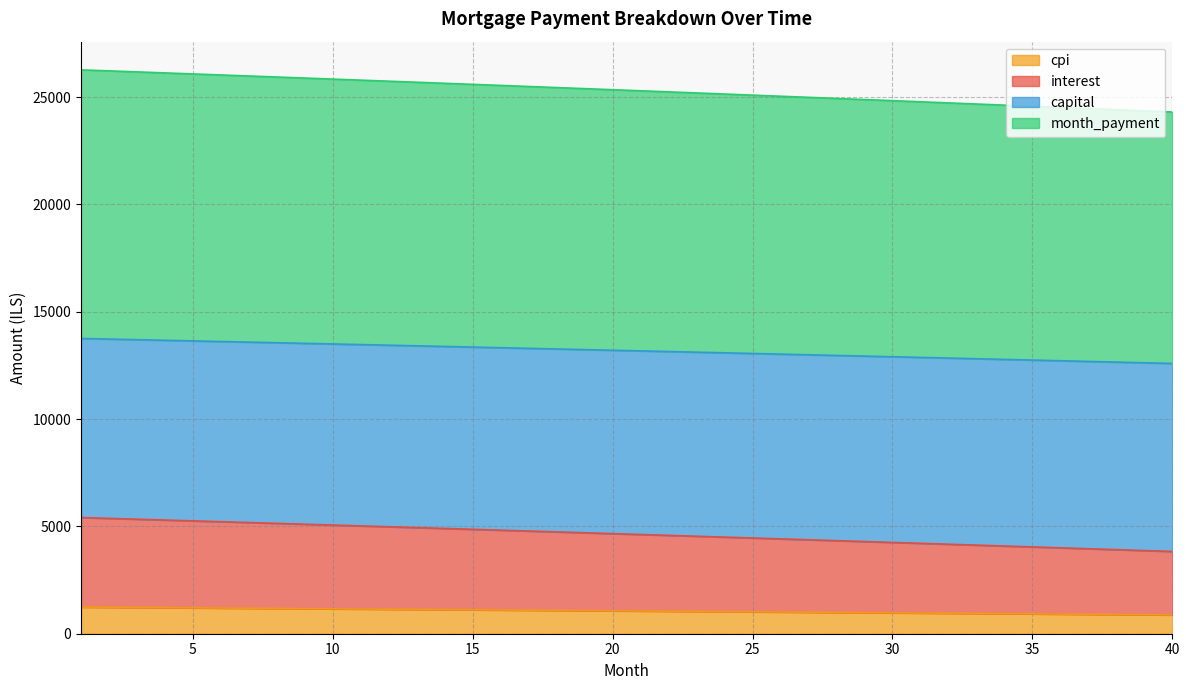

What is the minimum value for cpi?

876.0